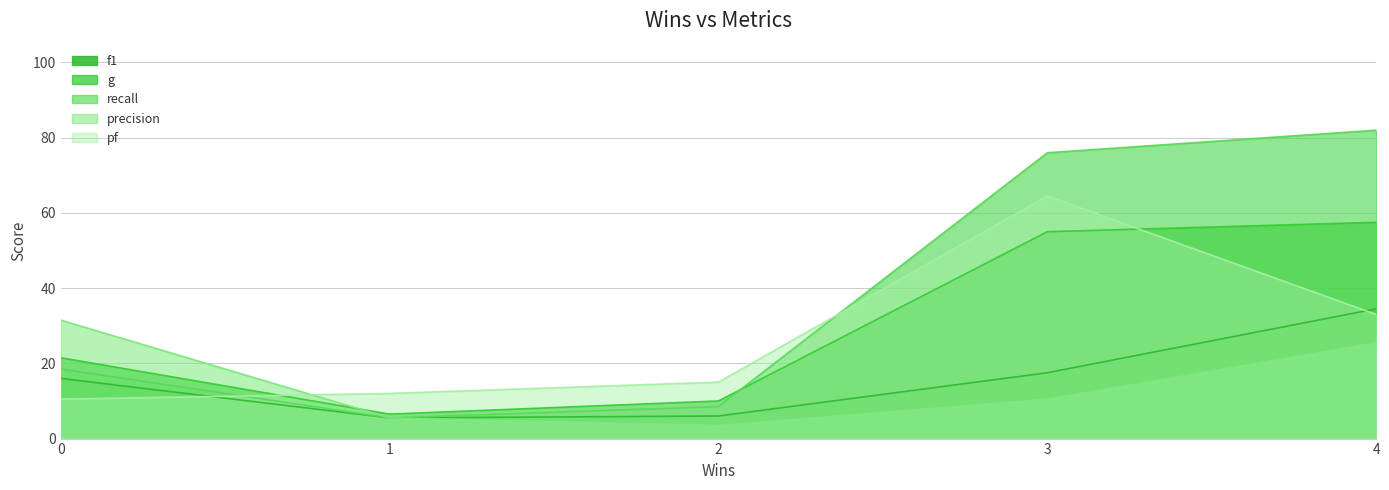

At which category is the sum across all series the highest?

4